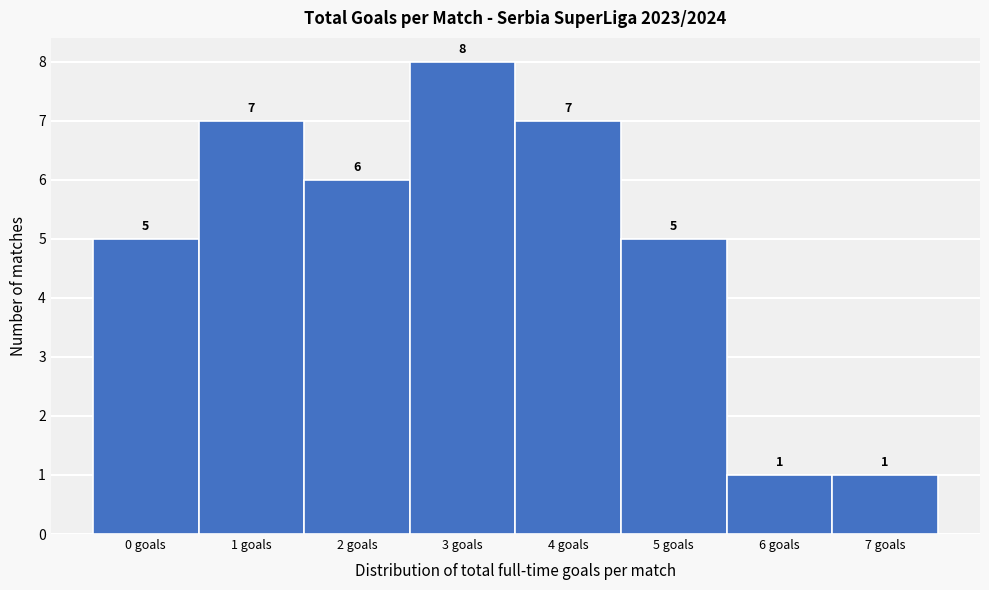

Reading right to left, what are all the values shown in this chart?

7 goals=1	6 goals=1	5 goals=5	4 goals=7	3 goals=8	2 goals=6	1 goals=7	0 goals=5